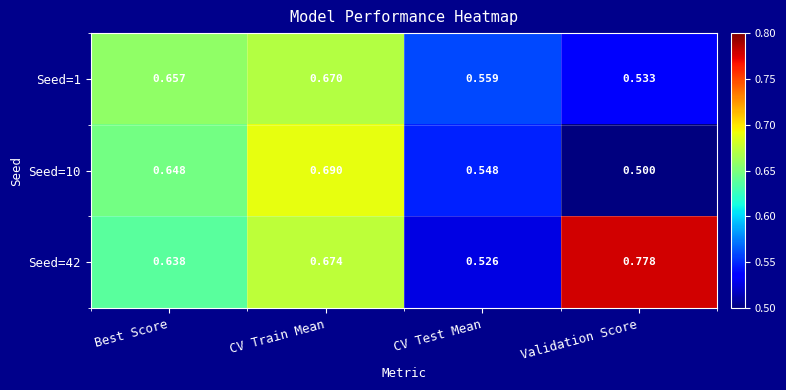

At which label is Seed=42 closest to 0?

CV Test Mean